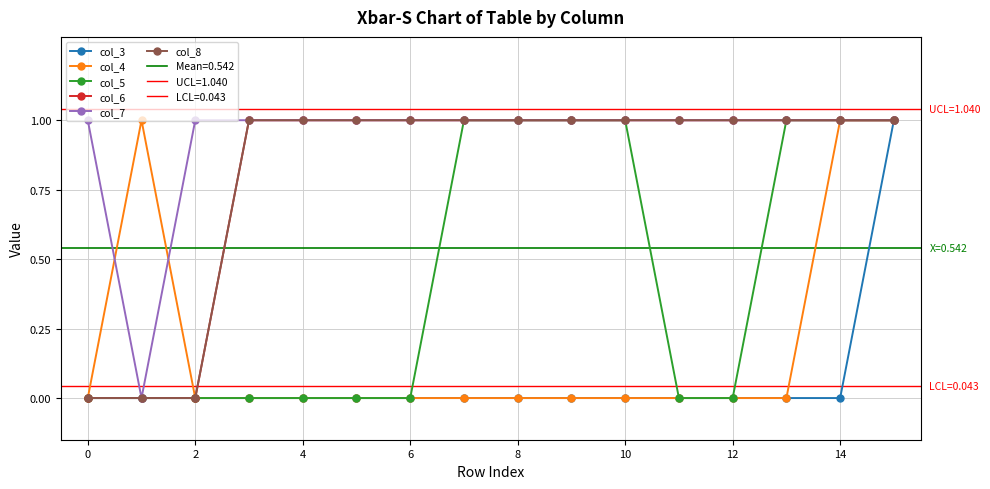

True or false: col_7 and col_3 cross at least once.

False